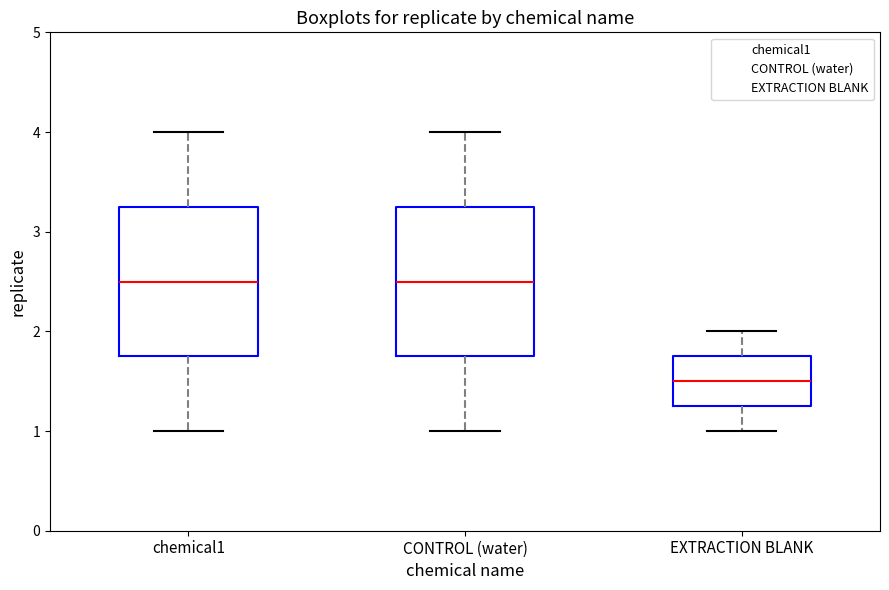

Where is the upper edge of the box for EXTRACTION BLANK on the y-axis? The values are not printed on the chart, so give them approximately, as read against the axis.

1.8